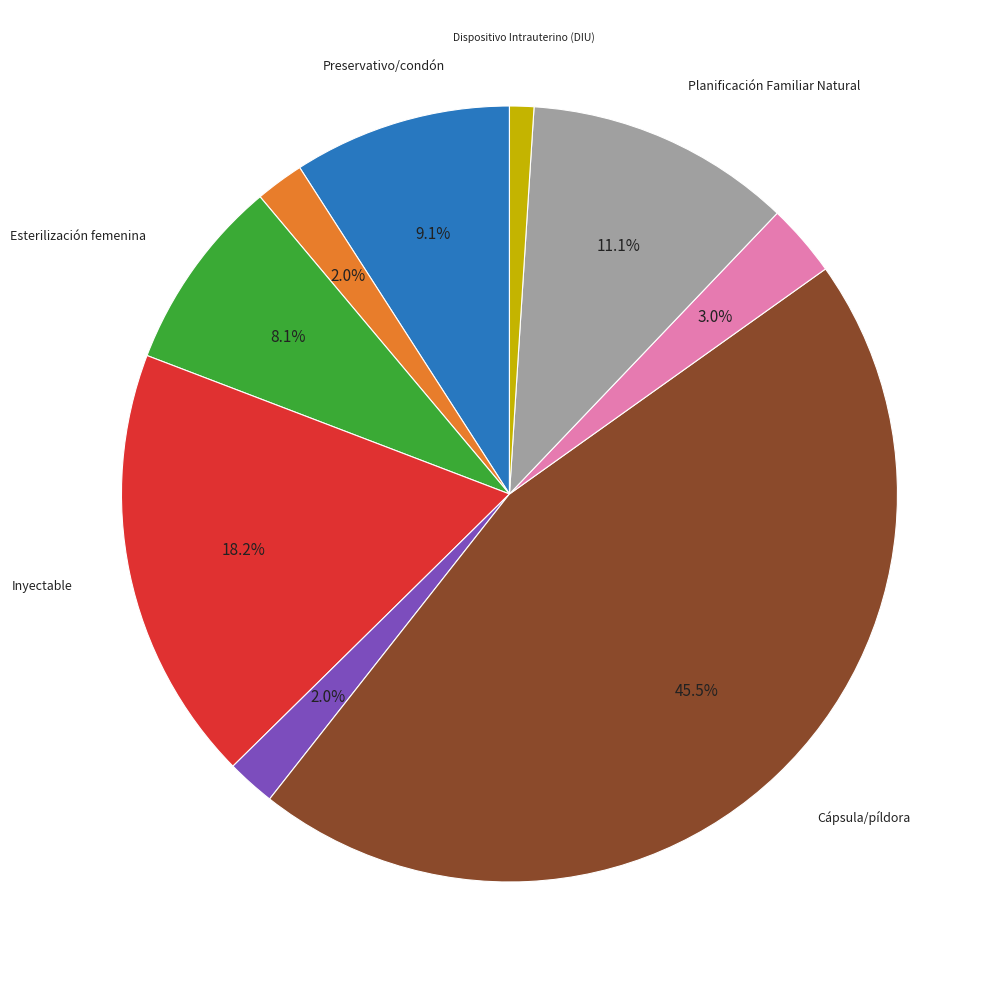

Is there a majority slice in this chart?

No